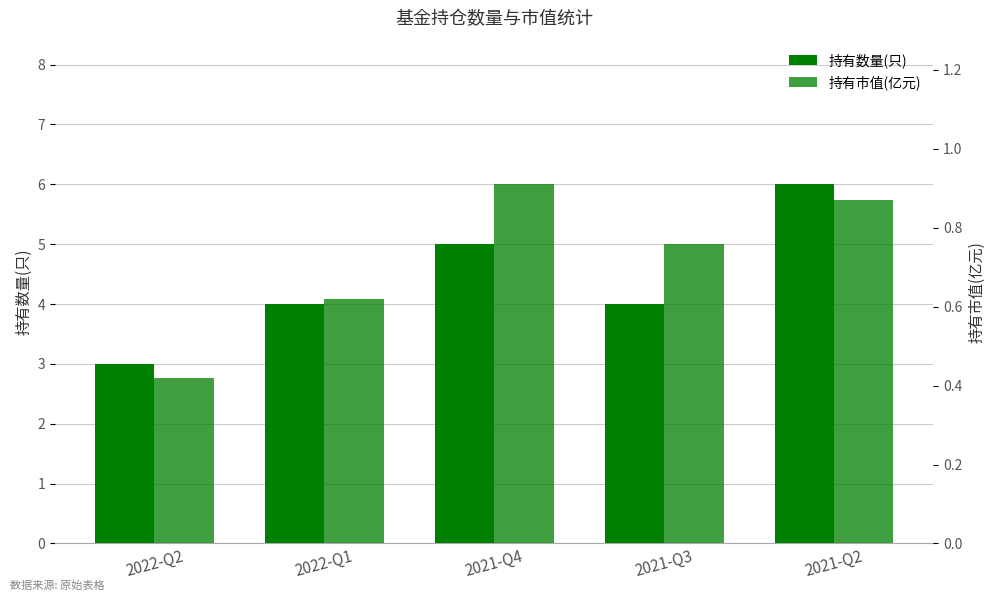

How many 持有数量(只) values are between 4 and 5?

3